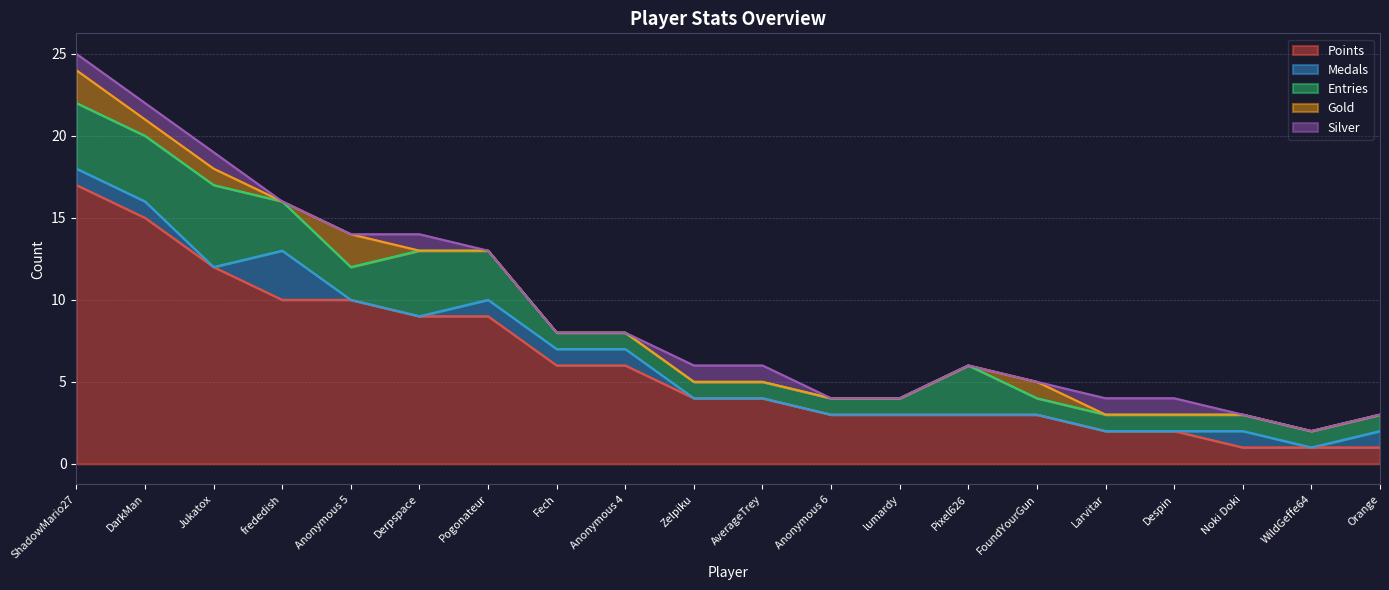

How many interior local valleys does the Medals series have?

2